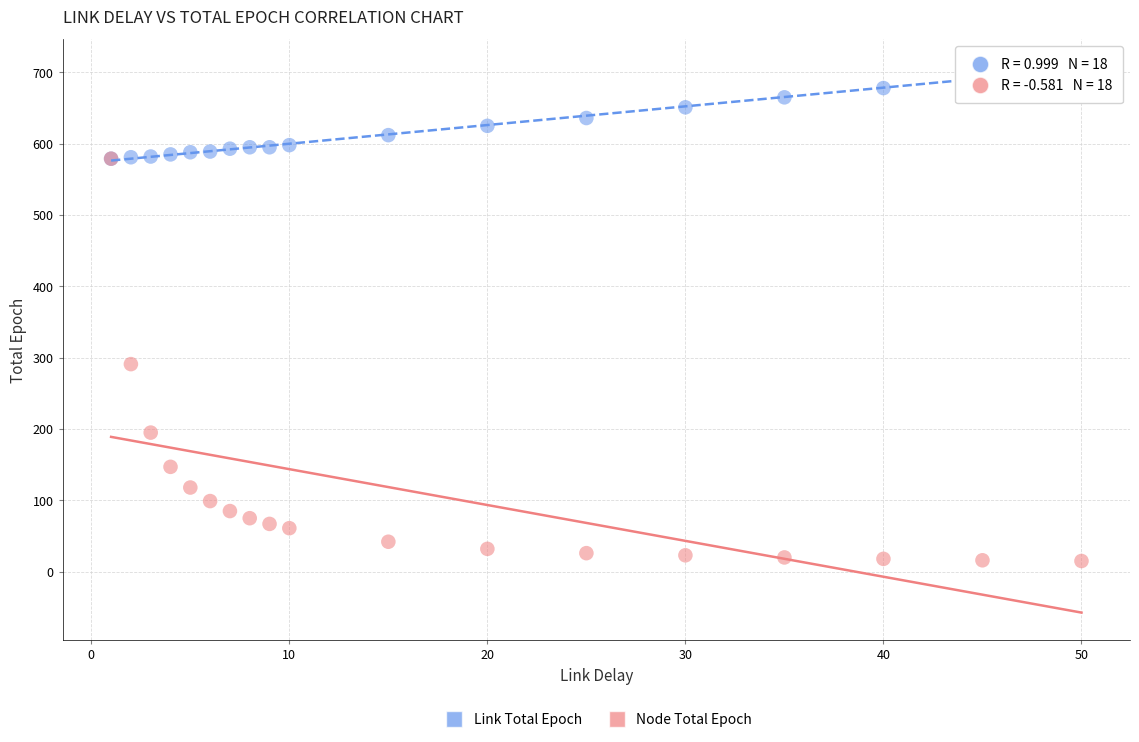

Across all series, what Y value is closest to 361?

291